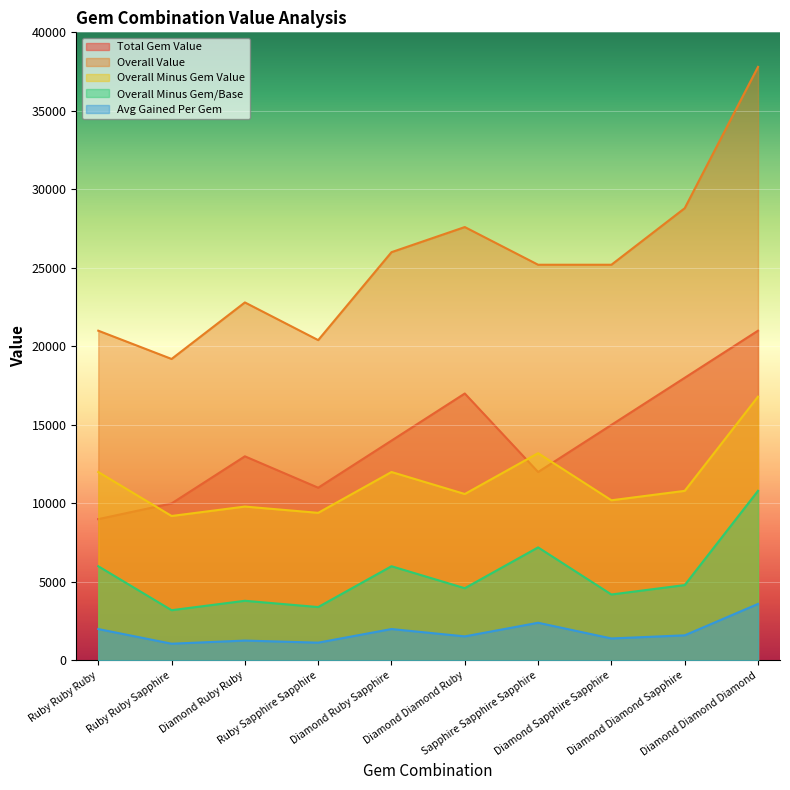

Rank the categories by Overall Minus Gem/Base value from highest to lowest.

Diamond Diamond Diamond, Sapphire Sapphire Sapphire, Ruby Ruby Ruby, Diamond Ruby Sapphire, Diamond Diamond Sapphire, Diamond Diamond Ruby, Diamond Sapphire Sapphire, Diamond Ruby Ruby, Ruby Sapphire Sapphire, Ruby Ruby Sapphire